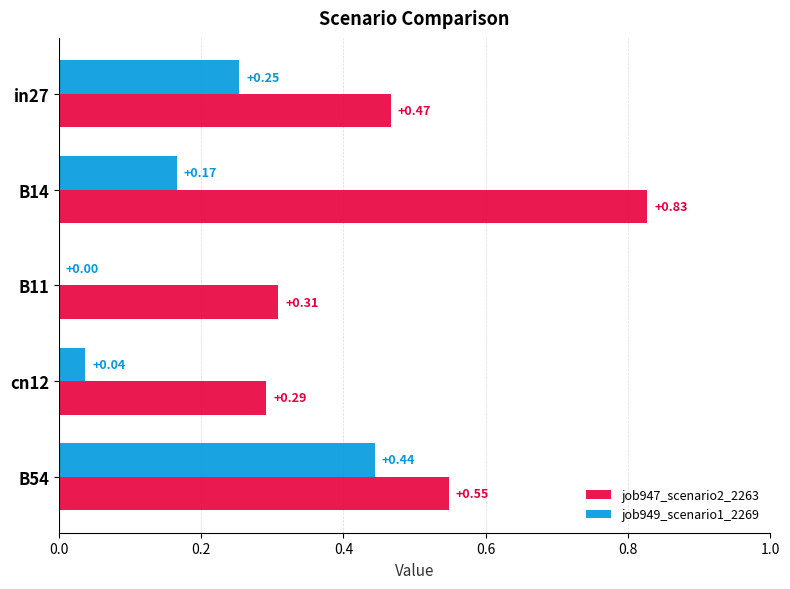

Is the value of job949_scenario1_2269 at B11 greater than the value of job947_scenario2_2263 at B54?

No